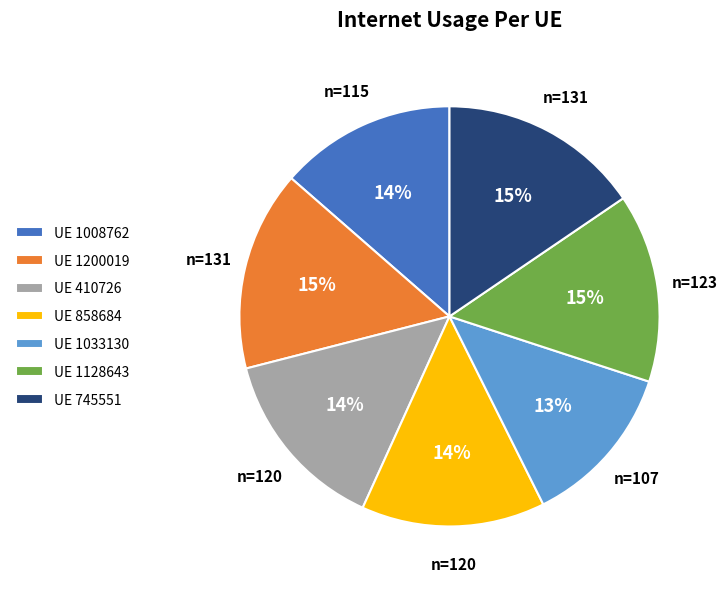

Is the sum of UE 410726 and UE 1033130 greater than half?

No